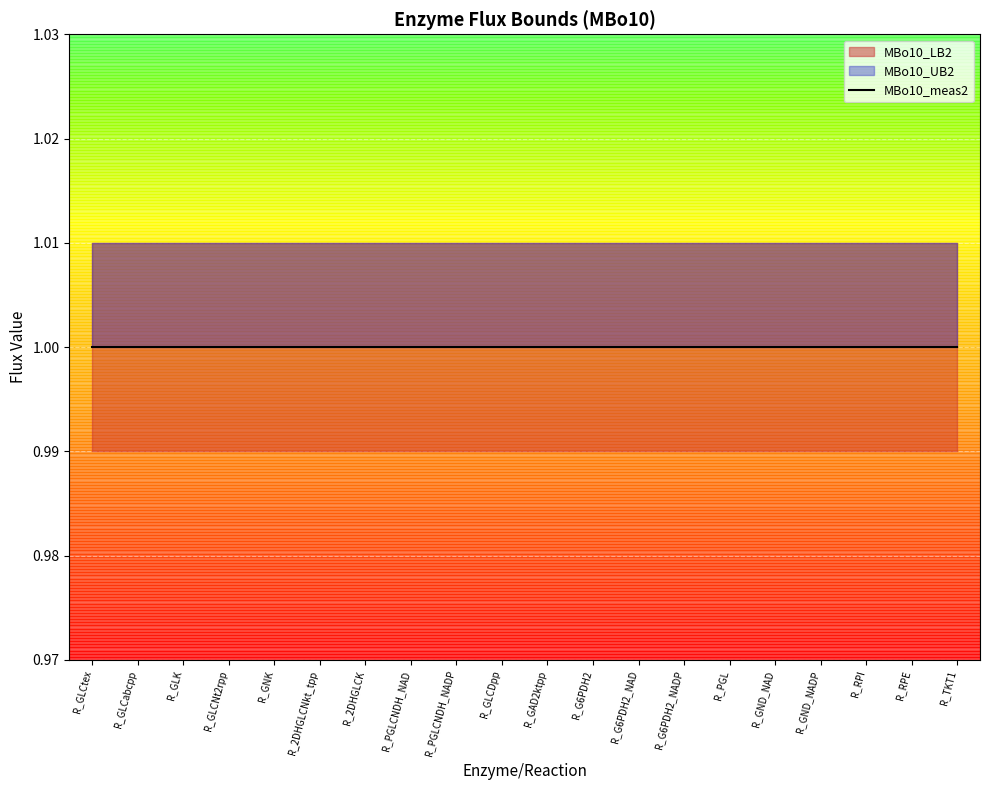

What is the maximum value for MBo10_LB2?

1.0